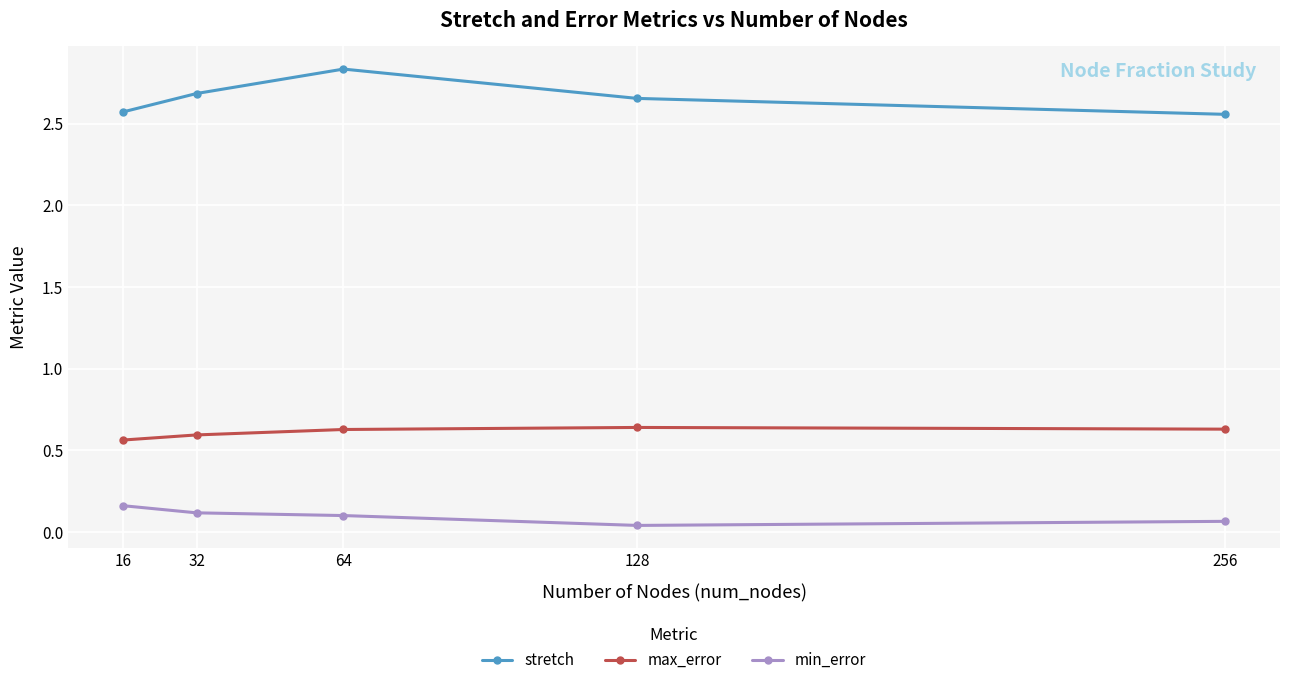

What is the total value across all series at 64?

3.6